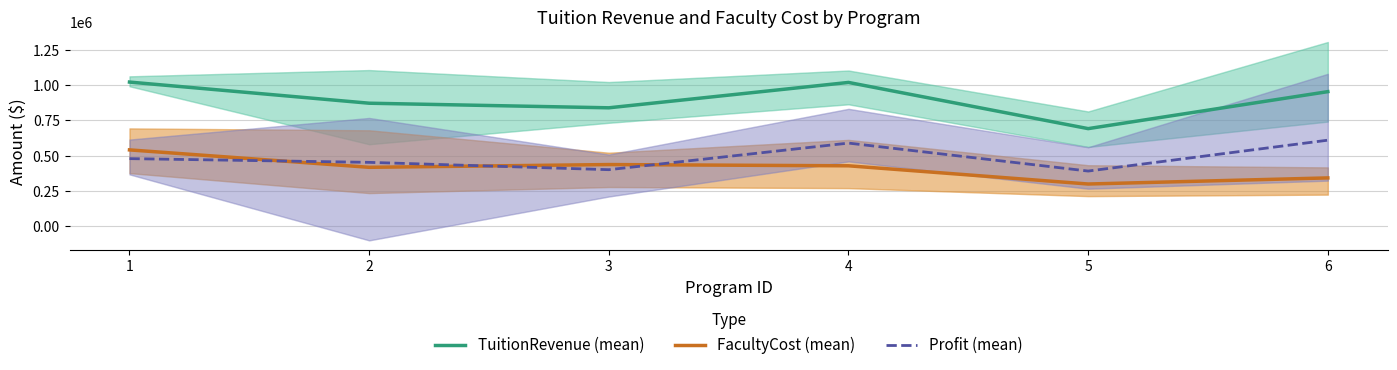

Which series has the largest range (max minus min)?

TuitionRevenue (mean)